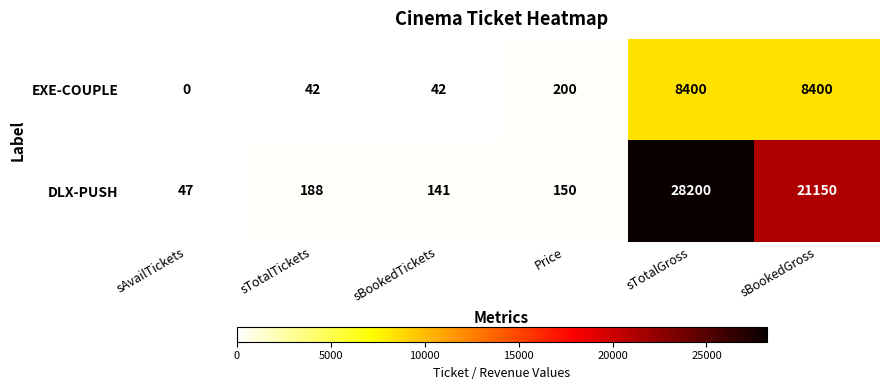

Rank the series at sBookedGross from lowest to highest value.

EXE-COUPLE, DLX-PUSH